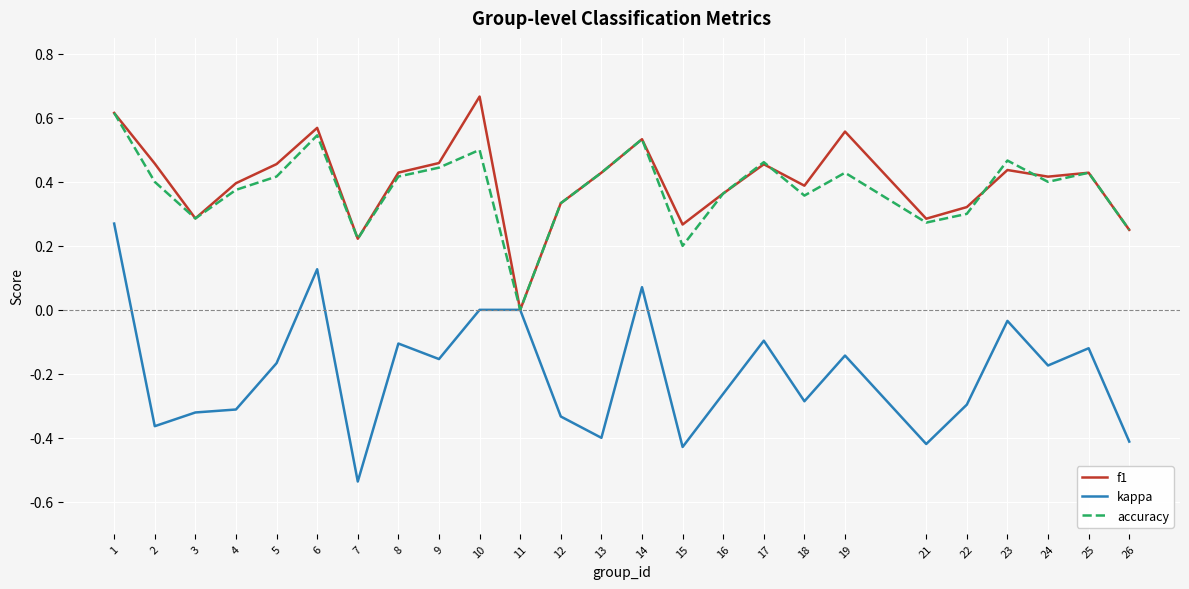

True or false: f1 has a value of 0.1 at 26.

False